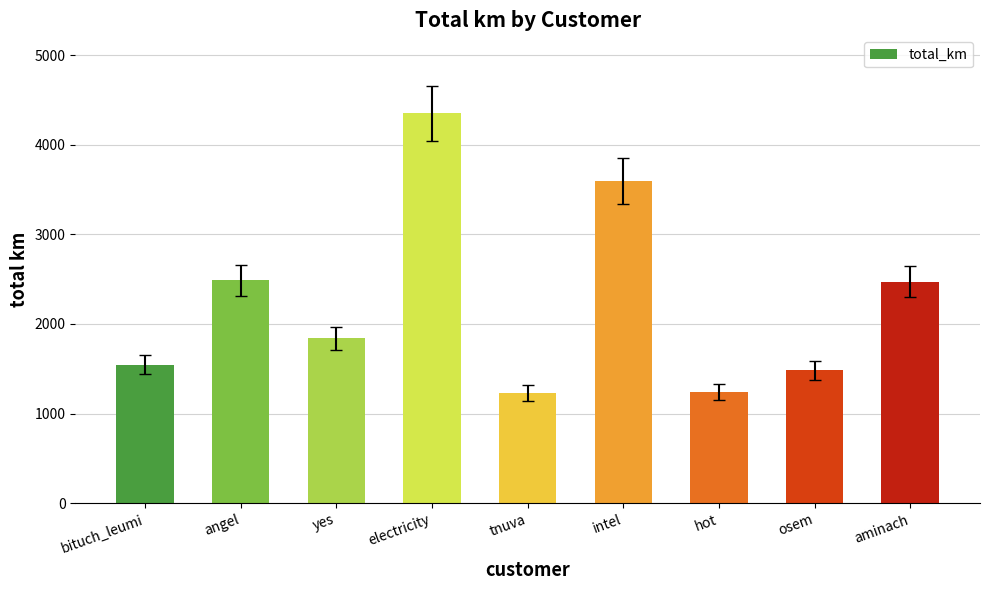

Does the chart contain stacked bars?

No